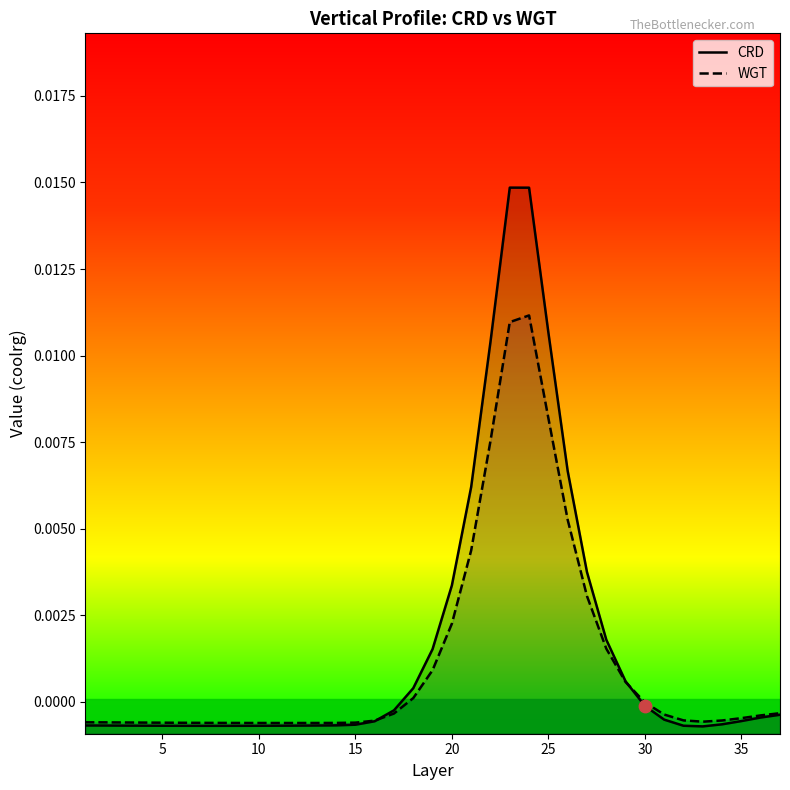

Which series has the largest total across all categories?

CRD